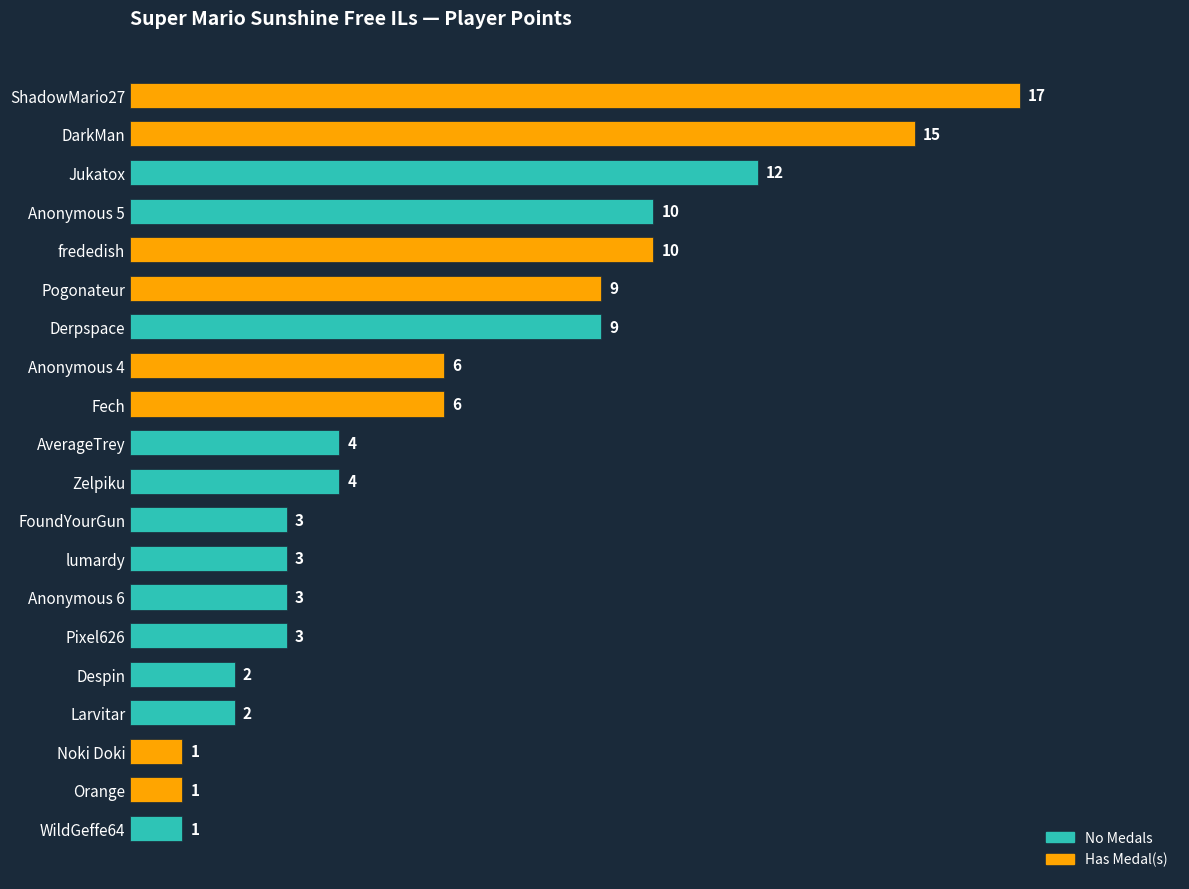

What value does the data have at Anonymous 5, to the nearest 10?

10